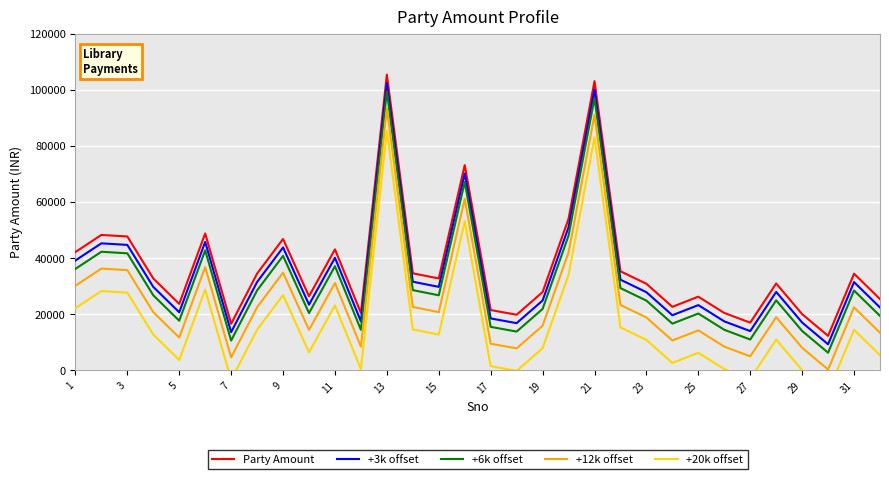

Read the +3k offset value at 21.

100100